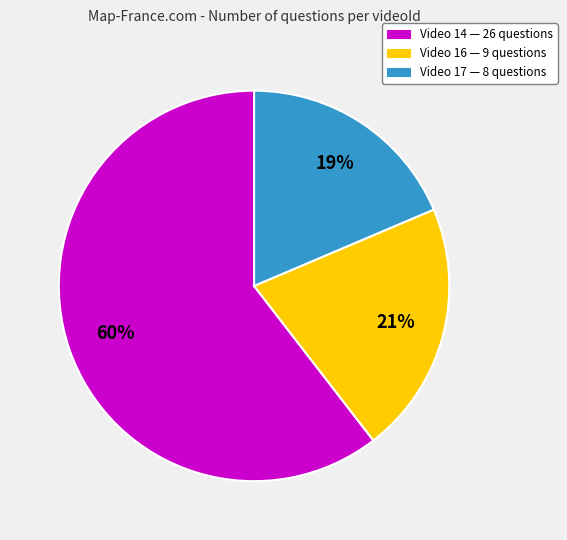

To the nearest percent, what is the average slice percentage?

33%